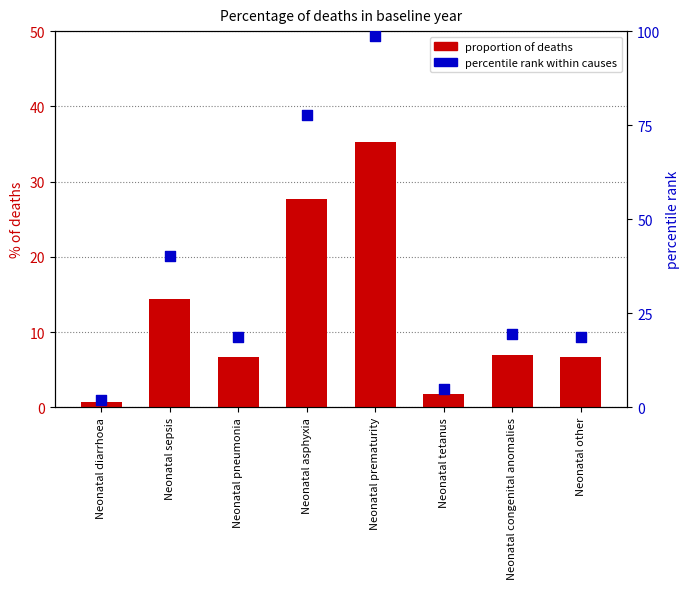

What is the total value across all series at Neonatal diarrhoea?

2.7